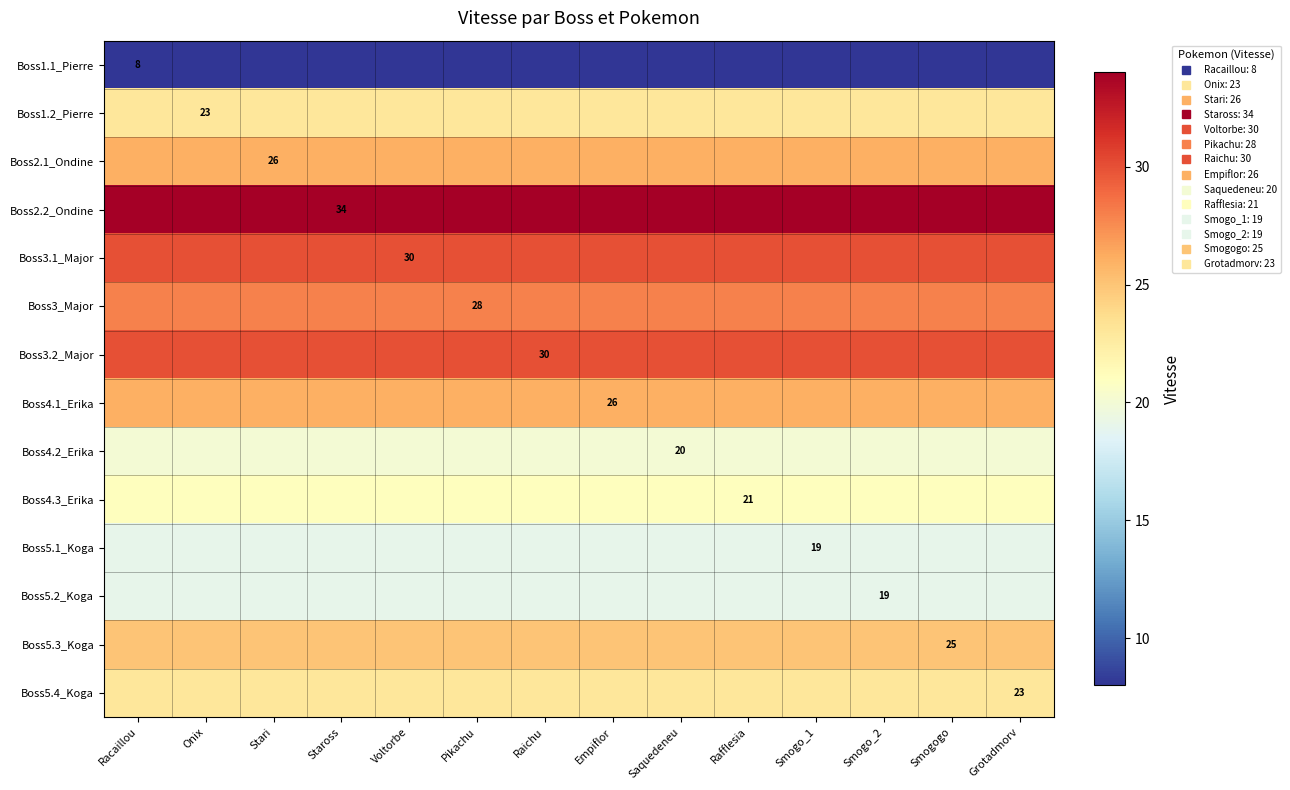

The Boss4.2_Erika series shows 20 at Onix. True or false?

True